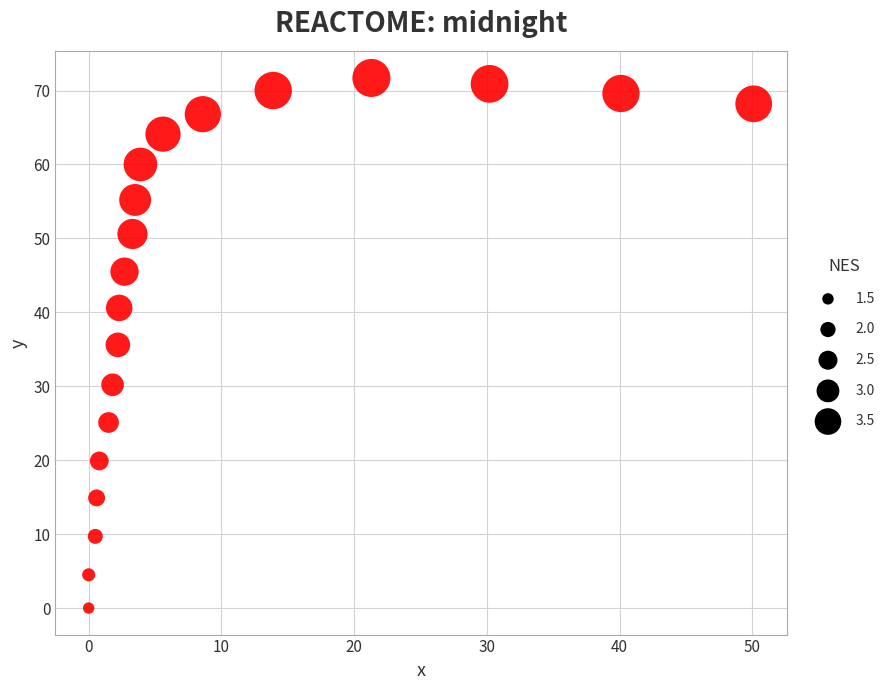

What is the range of X values (max minus min)?

50.1